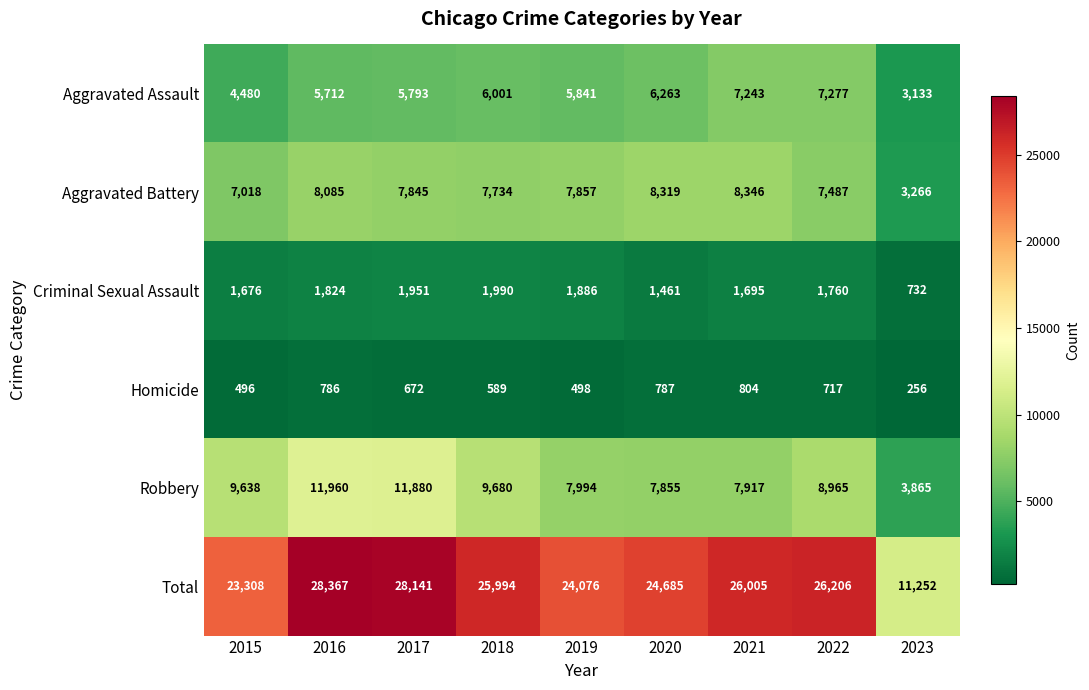

How many data points in Aggravated Assault are less than 5841?

4